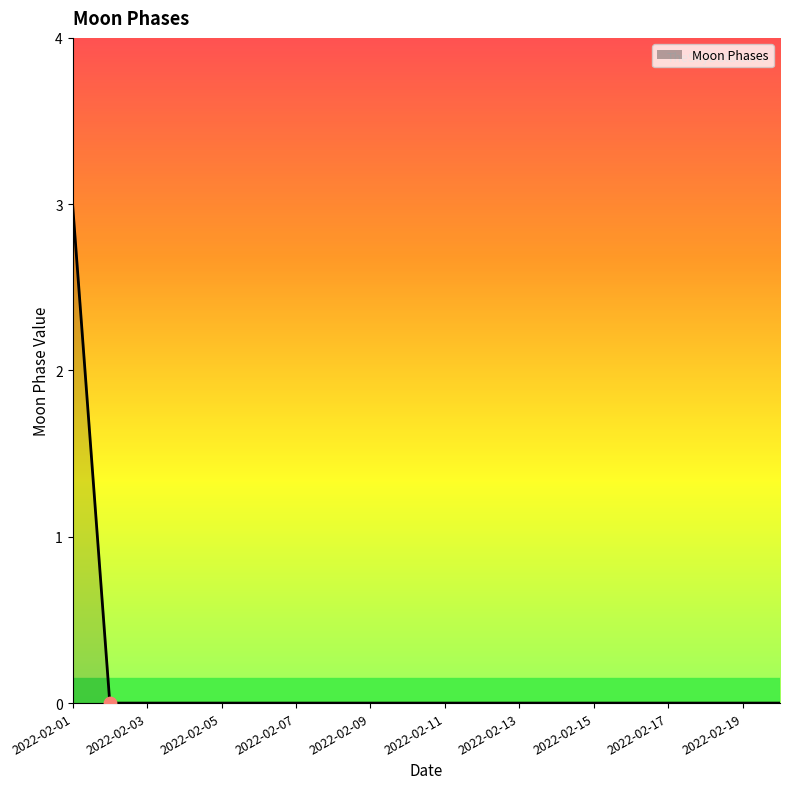

What is the maximum value shown in the chart?

3